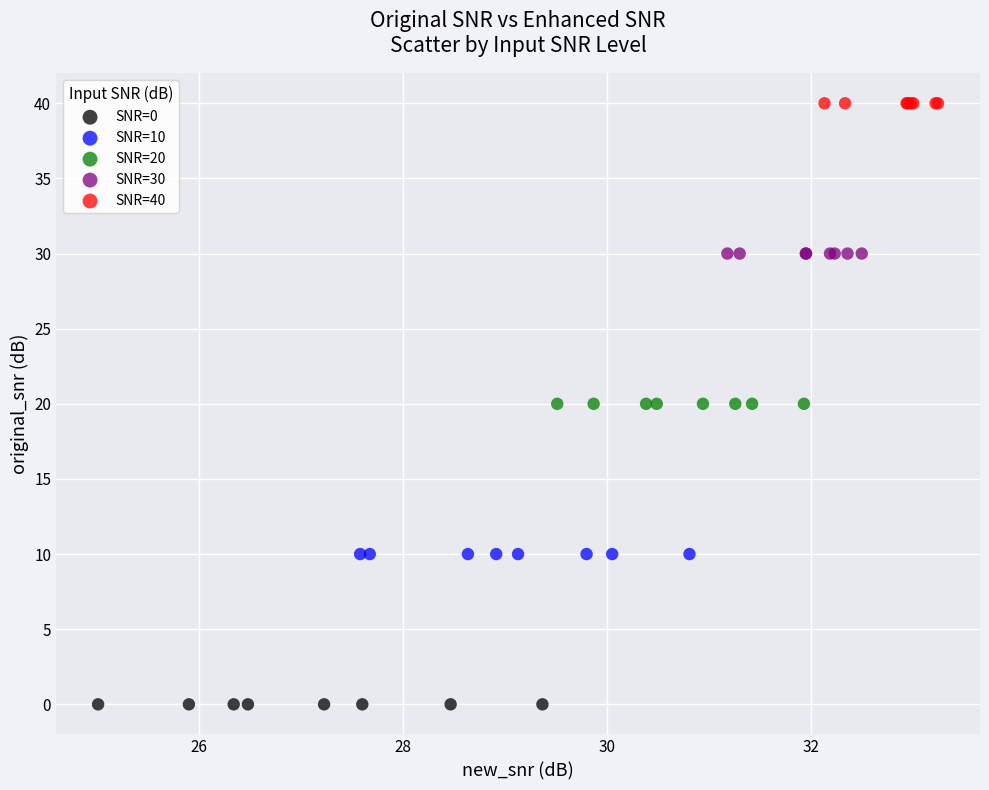

Which series contains the highest Y value?

SNR=40